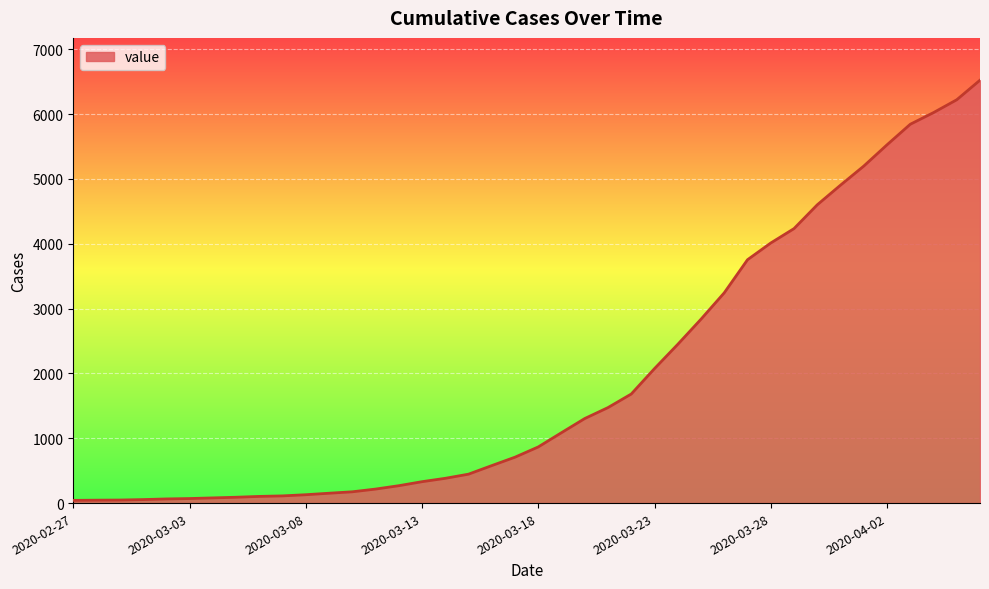

What is the greatest value displayed?

6522